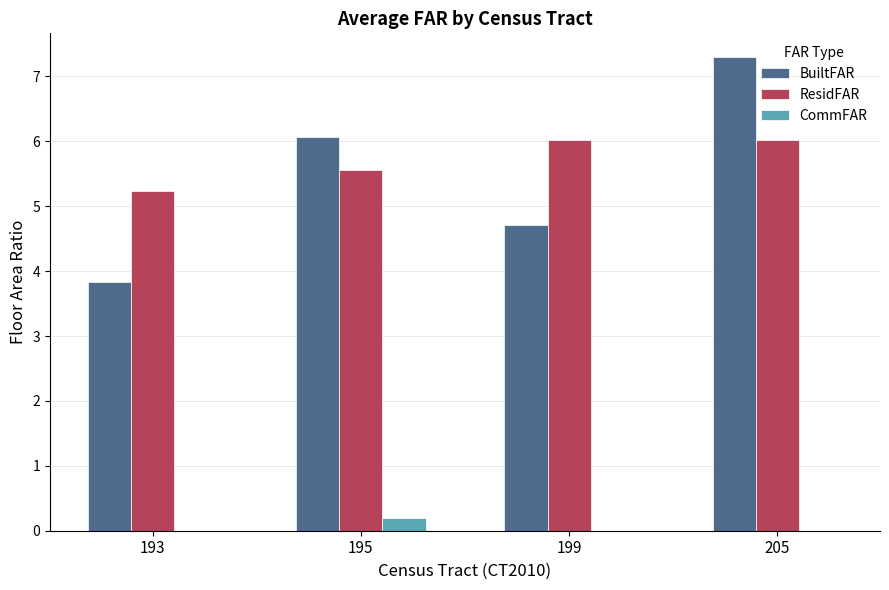

Reading left to right, what are all the values shown in this chart?

BuiltFAR: 193=3.8	195=6.1	199=4.7	205=7.3
ResidFAR: 193=5.2	195=5.6	199=6.0	205=6.0
CommFAR: 193=0.0	195=0.2	199=0.0	205=0.0